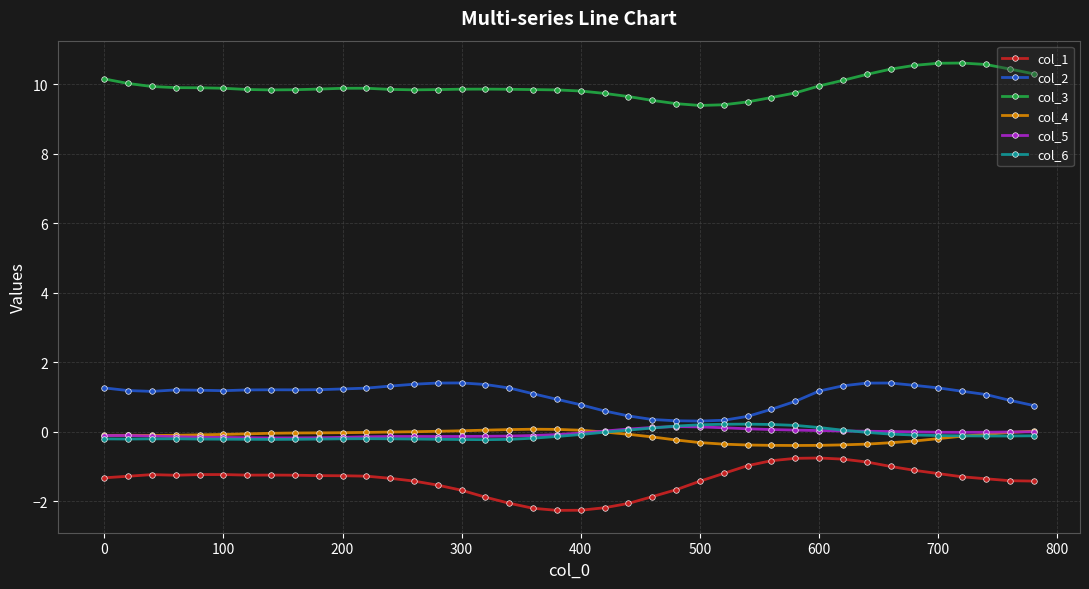

True or false: col_1 has more than 2 points higher than both neighbors.

True